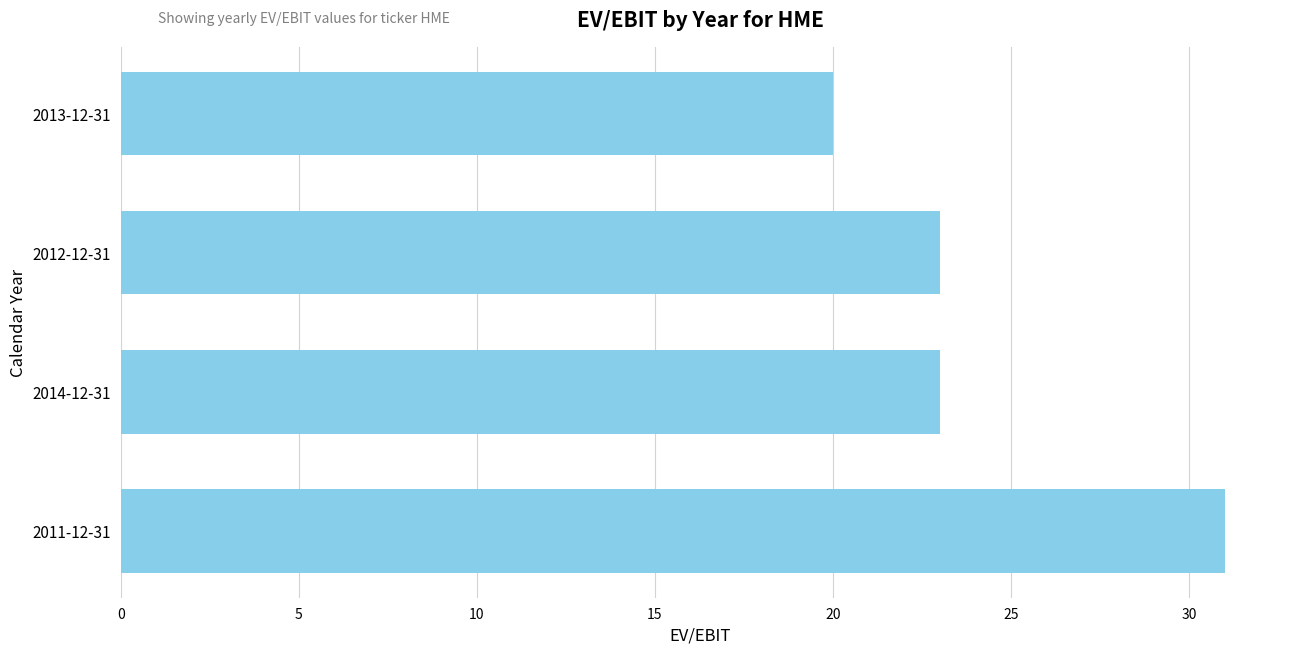

What is the difference between the maximum and second lowest values?

8